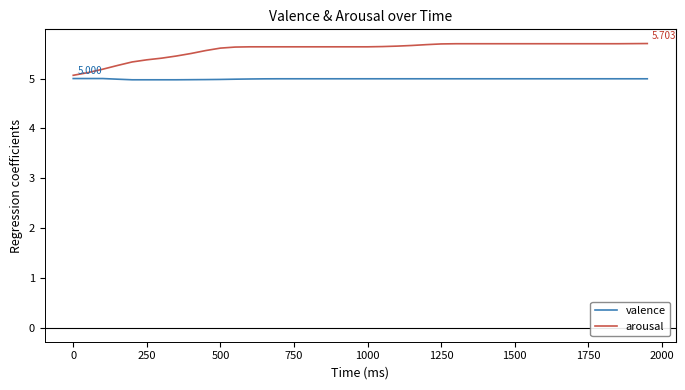

Rank the series by their average value, from highest to lowest.

arousal, valence